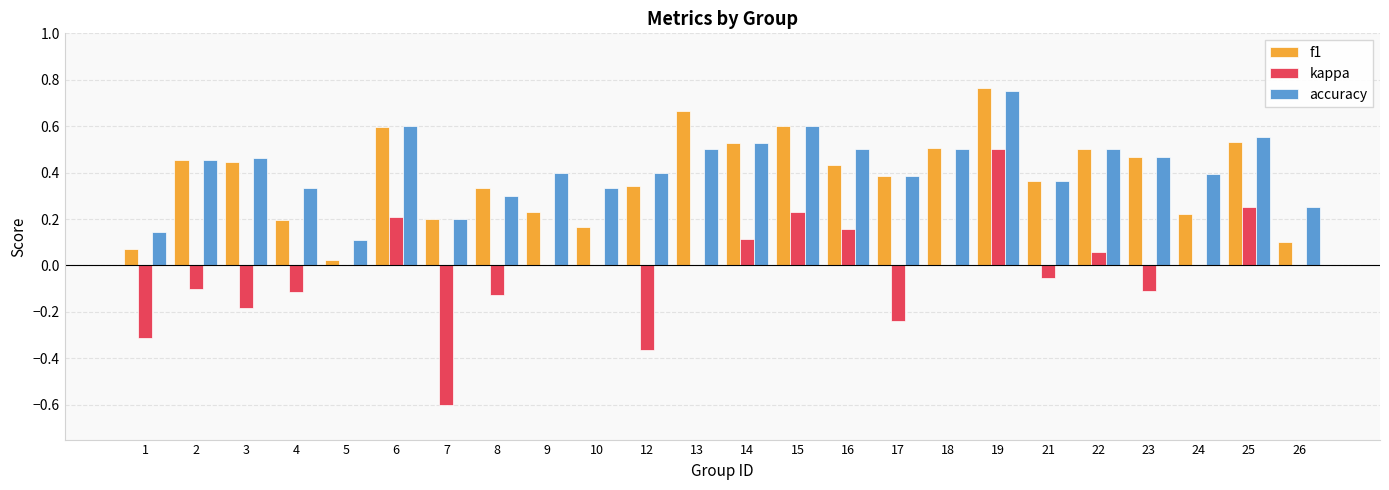

The value of kappa at 5 is 0.4. True or false?

False